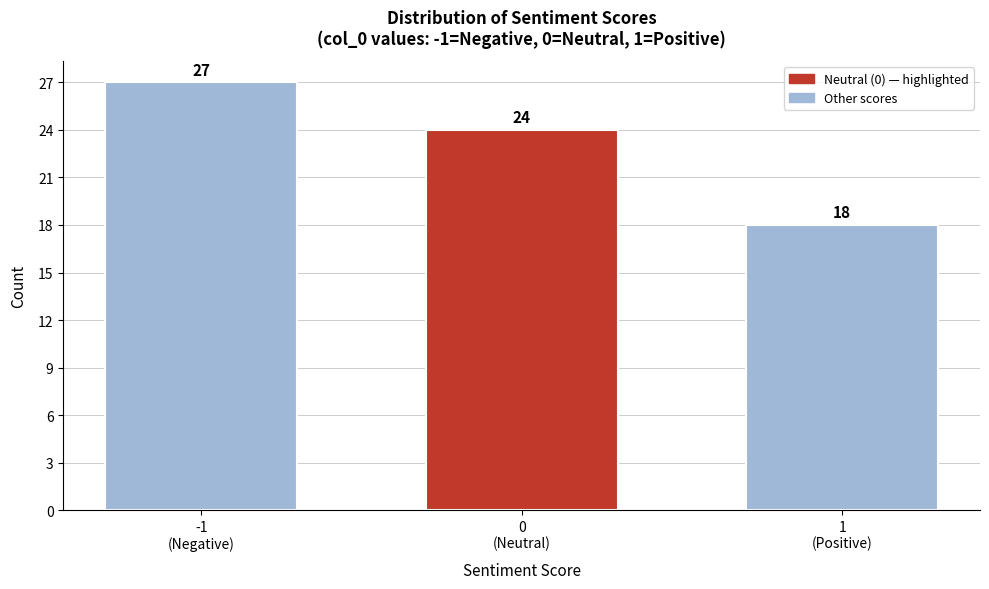

Reading right to left, list all the values displayed in this chart.

18	24	27